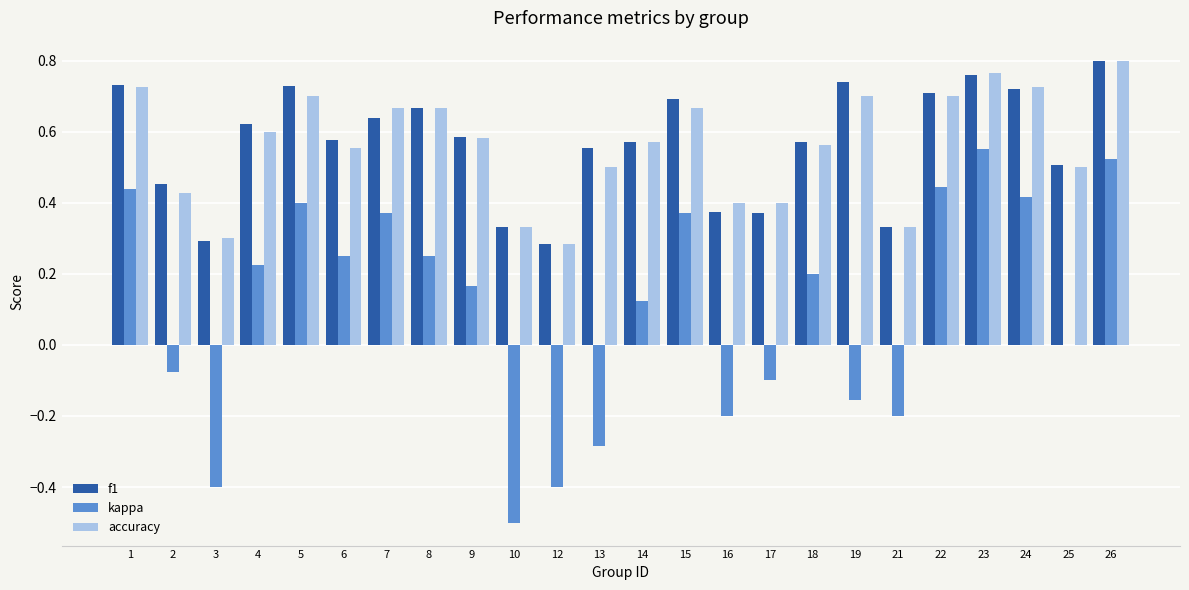

What is the sum of all accuracy values?

13.5